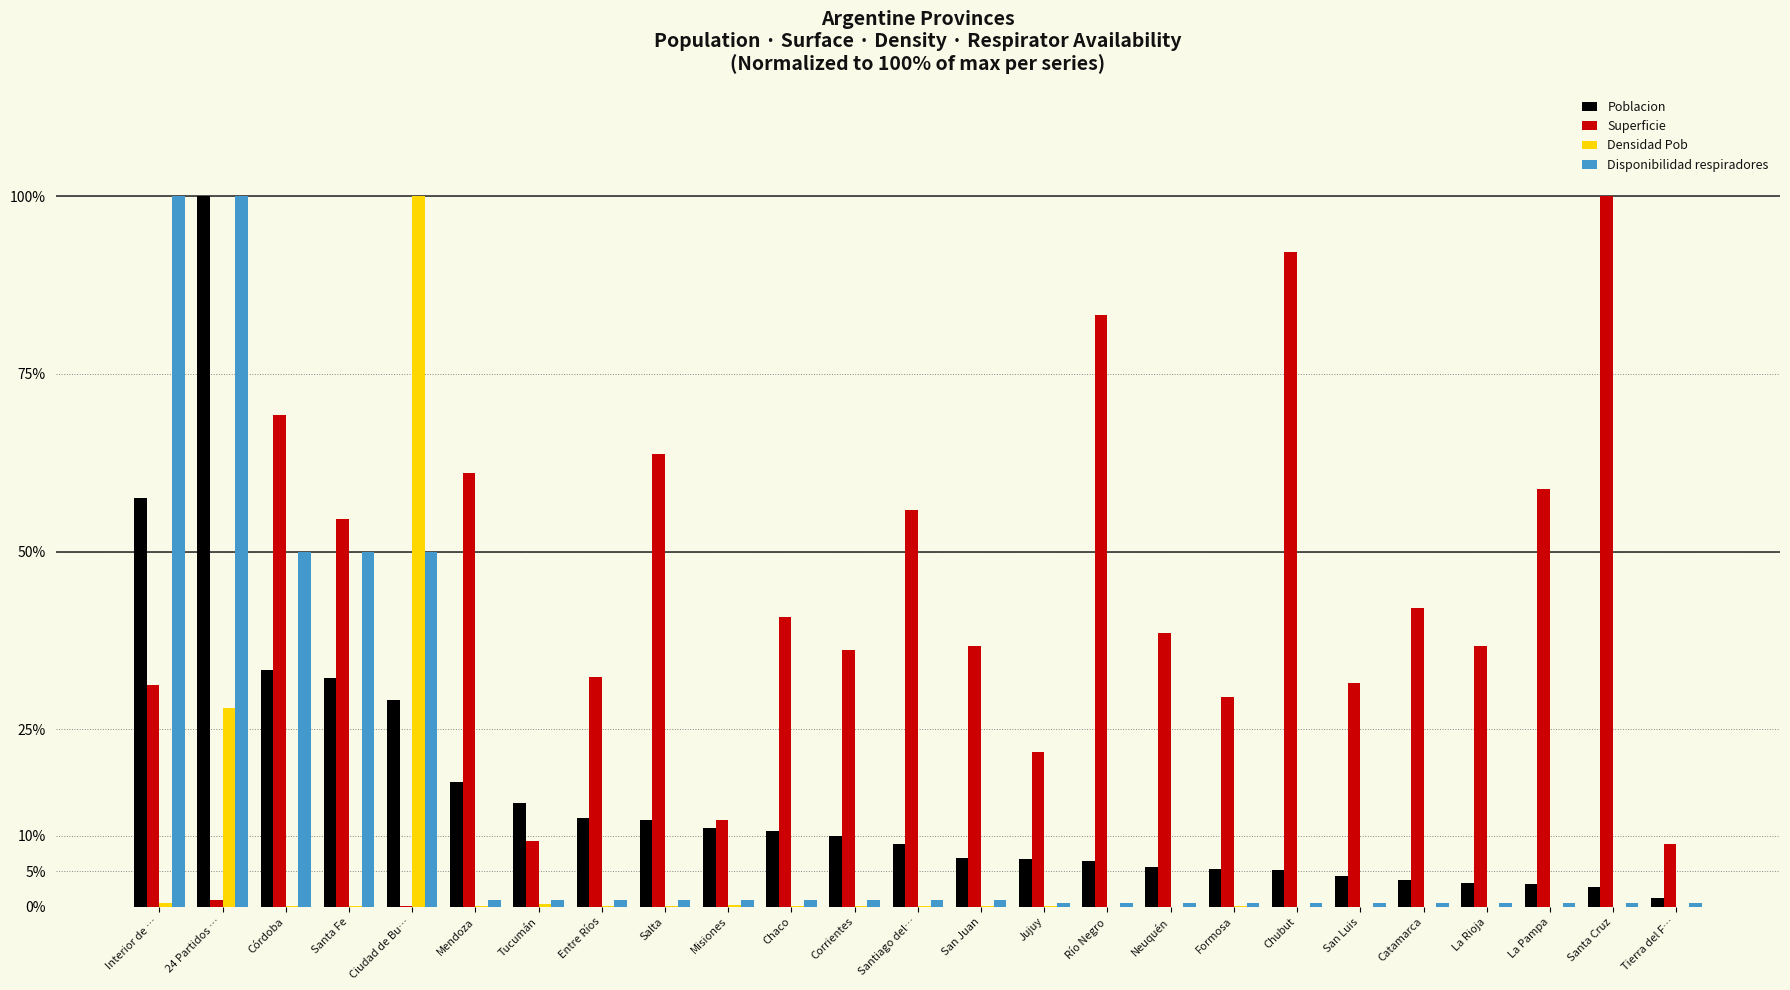

At which label does Superficie reach its peak?

Santa Cruz